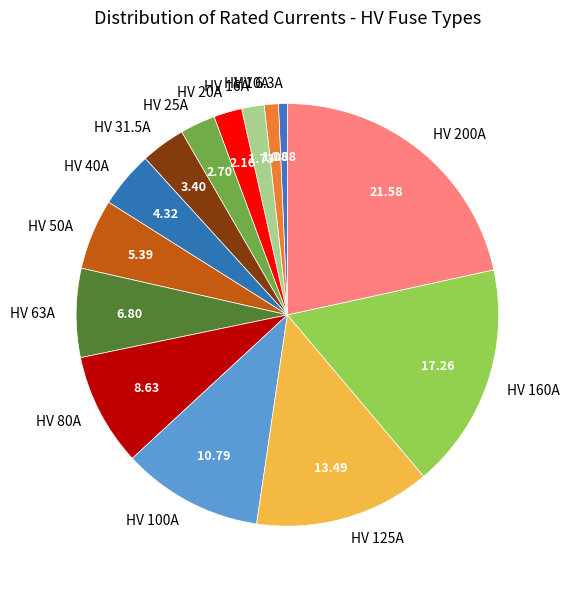

Which has a higher value, HV 50A or HV 80A?

HV 80A